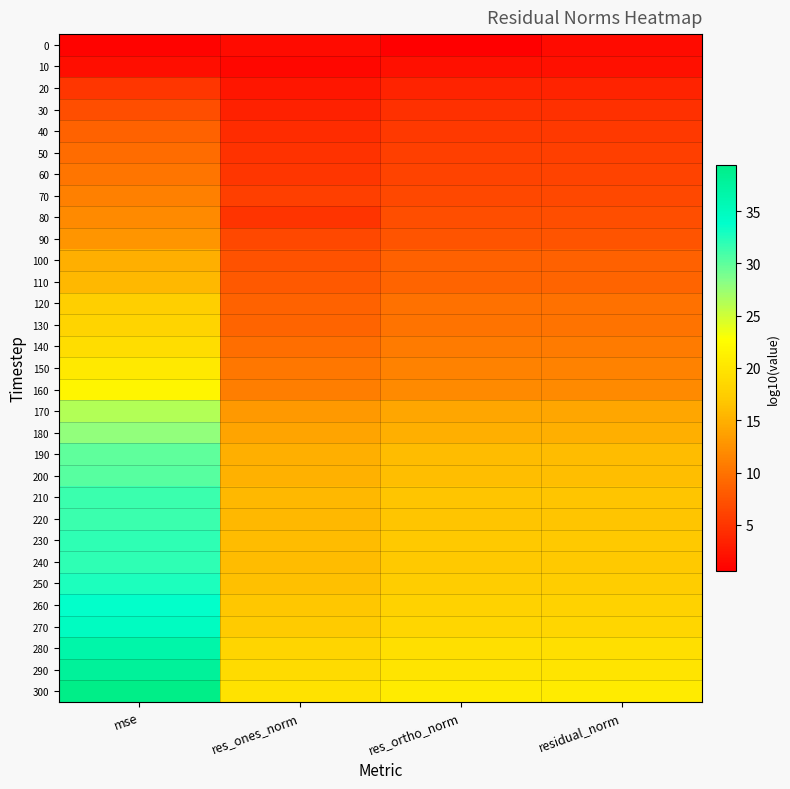

Reading left to right, extract all data points from this chart.

0: mse=1.0	res_ones_norm=1.5	res_ortho_norm=0.6	residual_norm=1.5
10: mse=1.9	res_ones_norm=1.3	res_ortho_norm=2.0	residual_norm=2.0
20: mse=5.1	res_ones_norm=2.4	res_ortho_norm=3.6	residual_norm=3.6
30: mse=7.1	res_ones_norm=3.3	res_ortho_norm=4.6	residual_norm=4.6
40: mse=8.7	res_ones_norm=4.4	res_ortho_norm=5.4	residual_norm=5.4
50: mse=9.4	res_ones_norm=4.7	res_ortho_norm=5.8	residual_norm=5.8
60: mse=10.2	res_ones_norm=5.0	res_ortho_norm=6.2	residual_norm=6.2
70: mse=11.1	res_ones_norm=5.7	res_ortho_norm=6.6	residual_norm=6.6
80: mse=11.9	res_ones_norm=4.9	res_ortho_norm=7.0	residual_norm=7.0
90: mse=12.8	res_ones_norm=6.6	res_ortho_norm=7.5	residual_norm=7.5
100: mse=14.9	res_ones_norm=7.4	res_ortho_norm=8.5	residual_norm=8.5
110: mse=15.7	res_ones_norm=8.0	res_ortho_norm=8.9	residual_norm=8.9
120: mse=17.6	res_ones_norm=8.7	res_ortho_norm=9.9	residual_norm=9.9
130: mse=18.1	res_ones_norm=8.8	res_ortho_norm=10.1	residual_norm=10.1
140: mse=19.2	res_ones_norm=9.7	res_ortho_norm=10.7	residual_norm=10.7
150: mse=20.4	res_ones_norm=10.3	res_ortho_norm=11.2	residual_norm=11.2
160: mse=21.7	res_ones_norm=11.0	res_ortho_norm=11.9	residual_norm=11.9
170: mse=26.2	res_ones_norm=13.1	res_ortho_norm=14.2	residual_norm=14.2
180: mse=27.9	res_ones_norm=13.9	res_ortho_norm=15.0	residual_norm=15.0
190: mse=29.9	res_ones_norm=14.9	res_ortho_norm=16.0	residual_norm=16.0
200: mse=30.2	res_ones_norm=15.1	res_ortho_norm=16.2	residual_norm=16.2
210: mse=31.5	res_ones_norm=15.7	res_ortho_norm=16.8	residual_norm=16.8
220: mse=31.5	res_ones_norm=15.7	res_ortho_norm=16.8	residual_norm=16.8
230: mse=31.9	res_ones_norm=15.9	res_ortho_norm=17.0	residual_norm=17.0
240: mse=31.9	res_ones_norm=15.9	res_ortho_norm=17.0	residual_norm=17.0
250: mse=32.6	res_ones_norm=16.3	res_ortho_norm=17.4	residual_norm=17.4
260: mse=33.8	res_ones_norm=16.9	res_ortho_norm=17.9	residual_norm=17.9
270: mse=34.6	res_ones_norm=17.1	res_ortho_norm=18.3	residual_norm=18.3
280: mse=36.6	res_ones_norm=18.2	res_ortho_norm=19.3	residual_norm=19.3
290: mse=37.8	res_ones_norm=18.8	res_ortho_norm=19.9	residual_norm=19.9
300: mse=39.4	res_ones_norm=19.7	res_ortho_norm=20.7	residual_norm=20.7